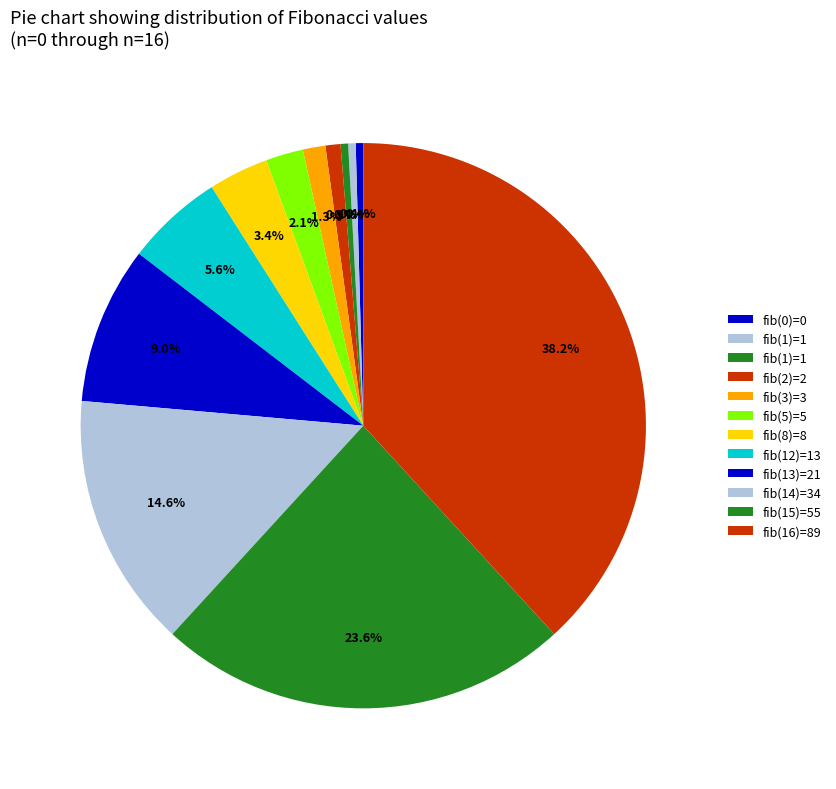

To the nearest percent, what is the average slice percentage?

8%